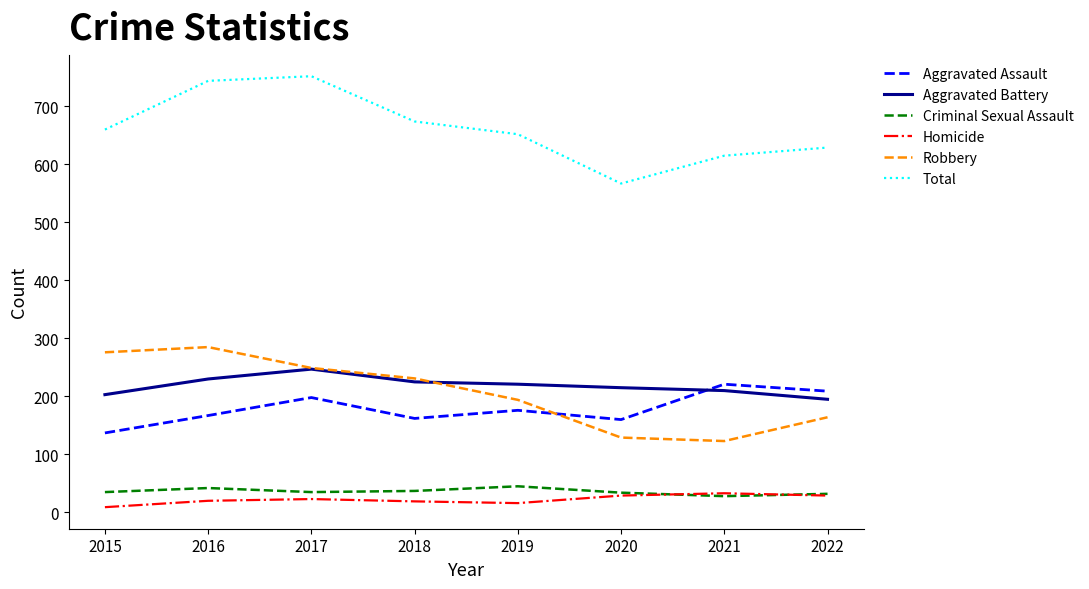

What is the minimum value for Robbery?

123